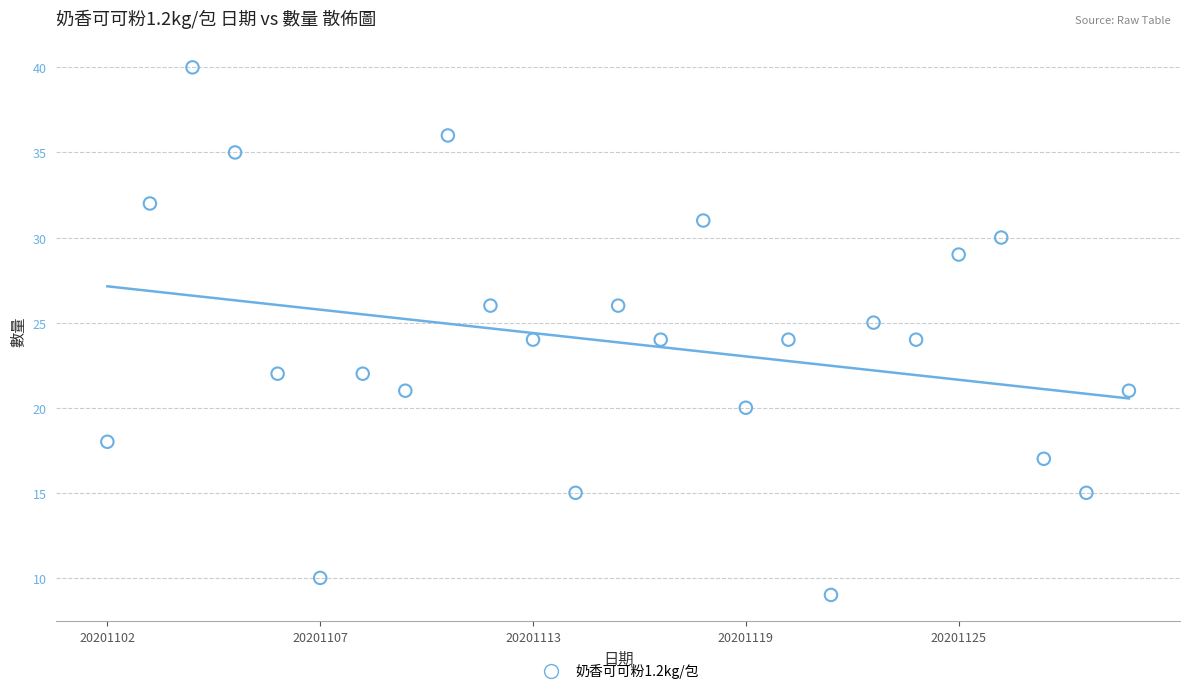

What is the range of Y values (max minus min)?

31